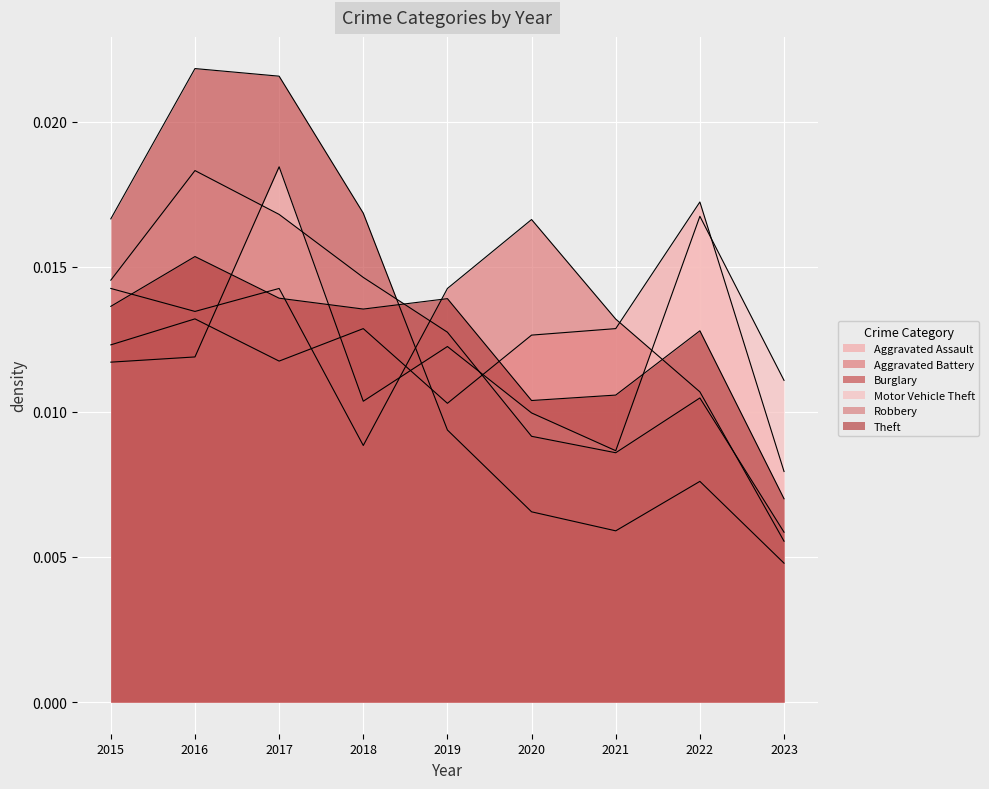

Which category has the lowest value across all series?

2023